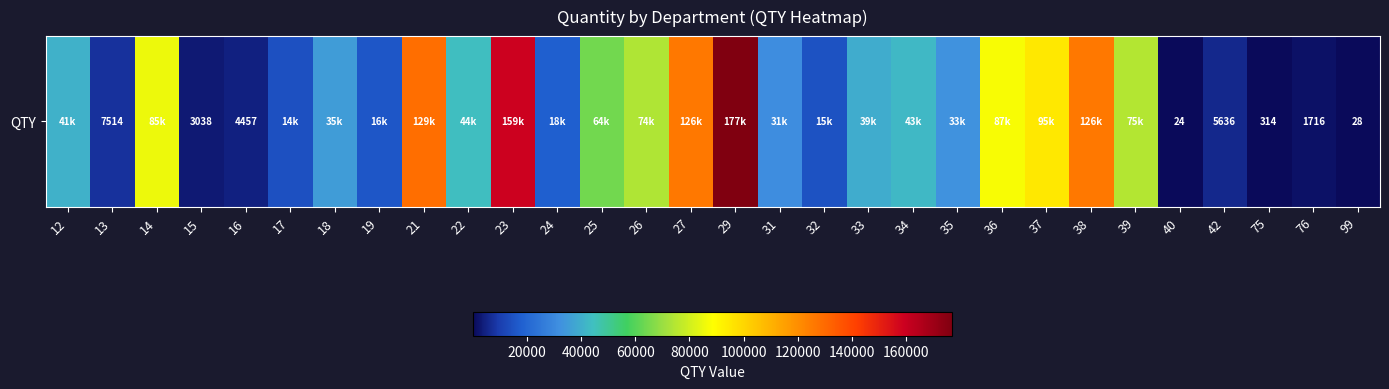

Reading left to right, what are all the values shown in this chart?

12=40679.0	13=7514.0	14=85489.0	15=3038.0	16=4457.0	17=14239.0	18=35120.0	19=15652.0	21=128985.0	22=44000.0	23=159124.0	24=17791.3	25=64124.0	26=73960.0	27=126121.8	29=177268.0	31=31473.6	32=14746.1	33=39156.4	34=42504.6	35=32567.9	36=87456.3	37=95098.7	38=126101.7	39=74780.9	40=24.0	42=5635.9	75=314.0	76=1716.0	99=28.0